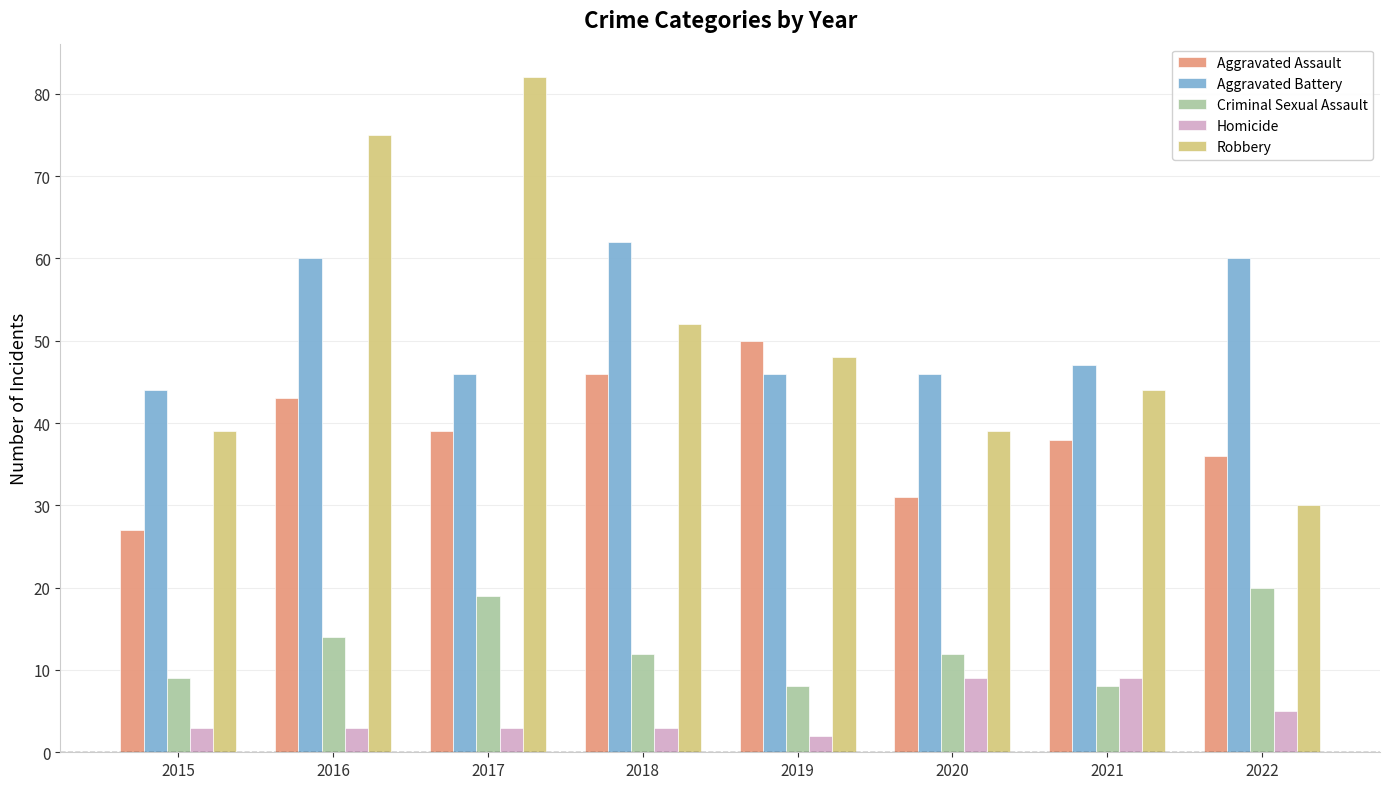

How many bars are there in each group?

5